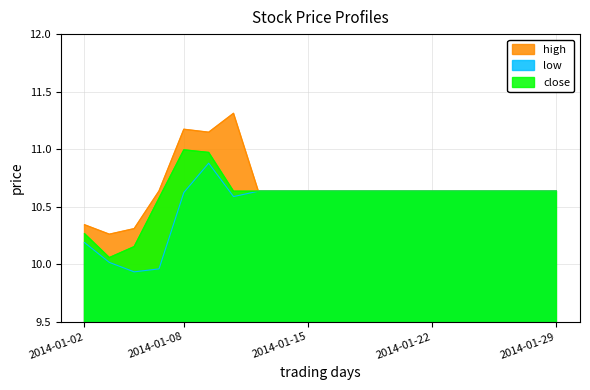

Read the high value at 2014-01-03.

10.3